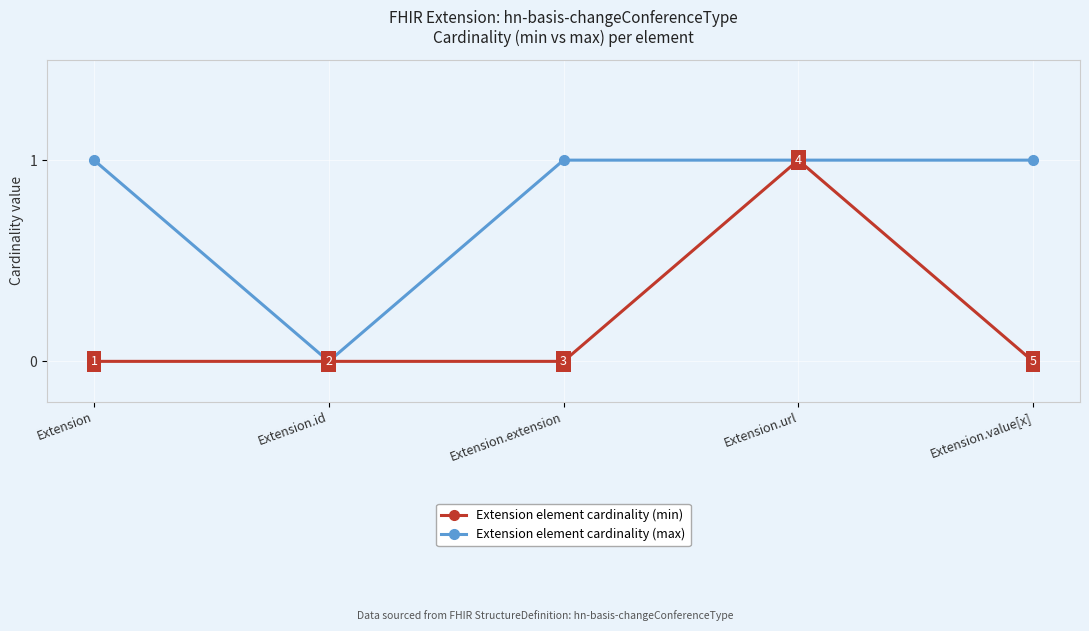

What position from the right is Extension.id?

4